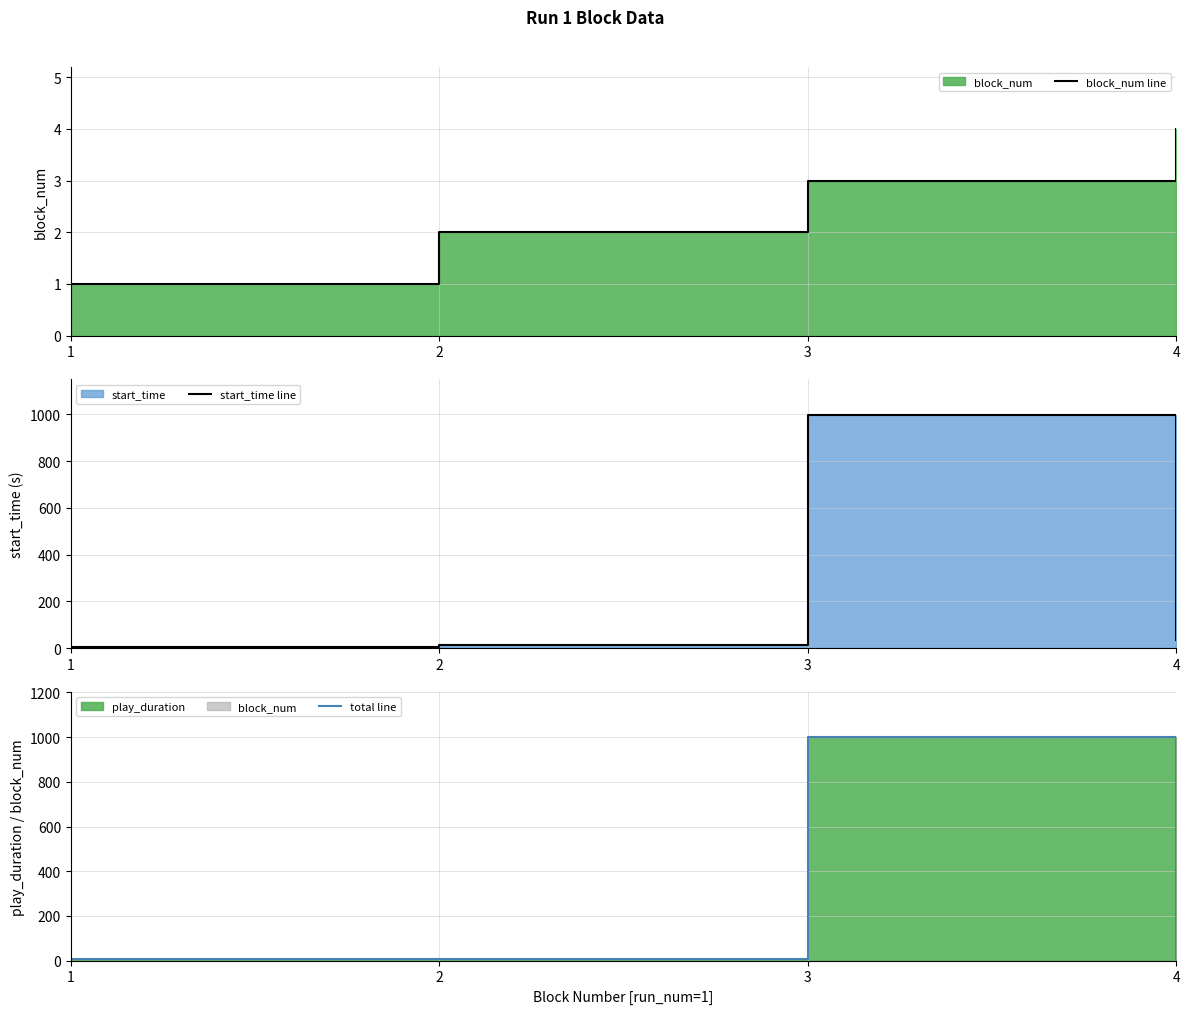

True or false: start_time line and total line cross at least once.

True